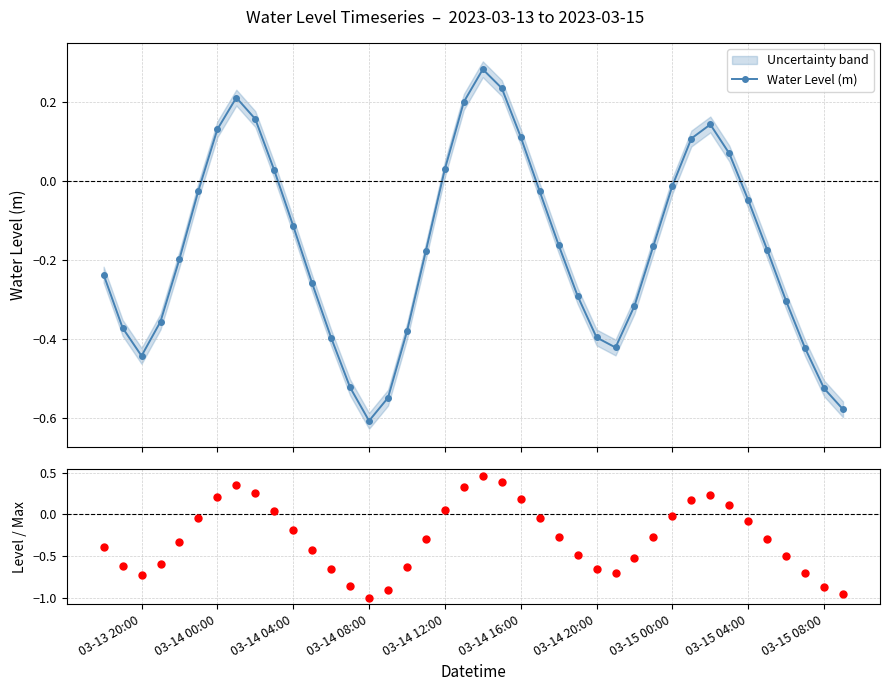

True or false: Water Level (m) has more than 1 points higher than both neighbors.

True